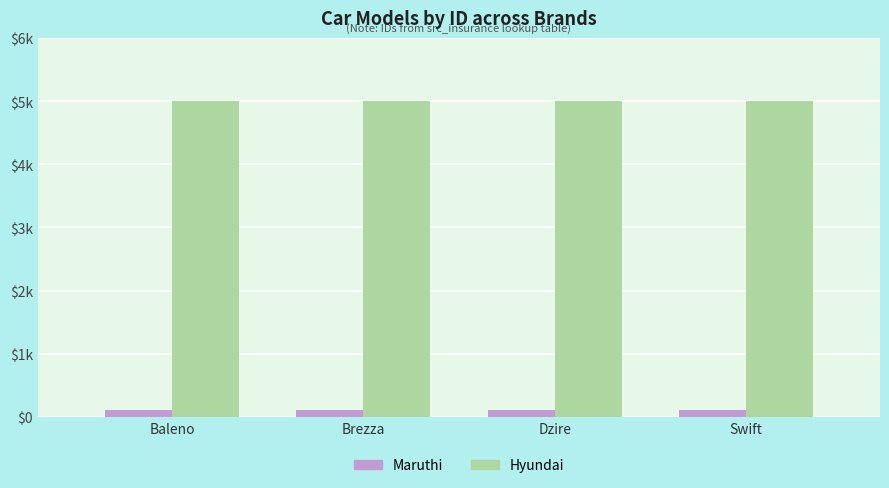

What is the sum of all Maruthi values?

406